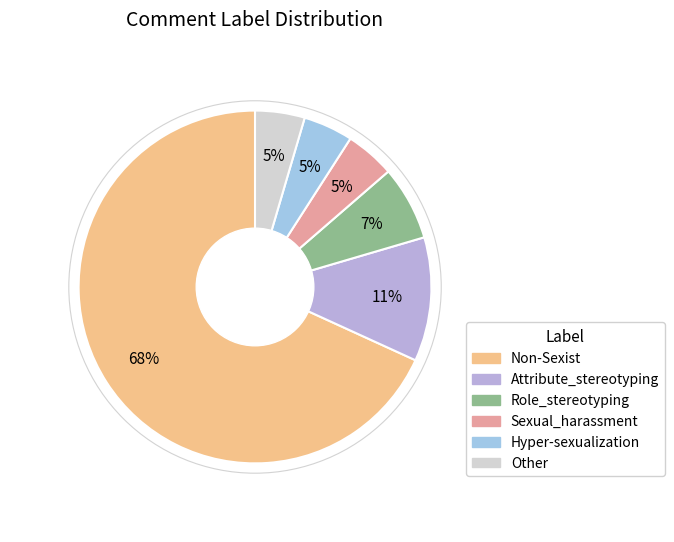

How many slices are in this pie chart?

6